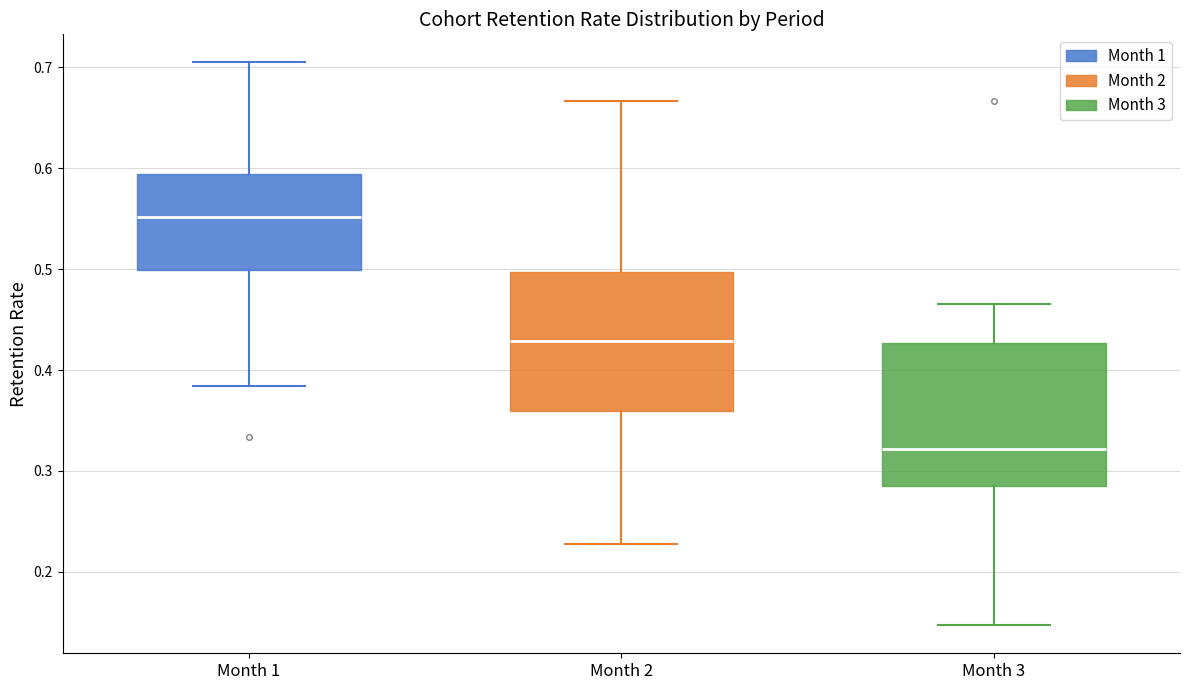

Where does the upper whisker of the box for Month 2 end on the y-axis? The values are not printed on the chart, so give them approximately, as read against the axis.

0.67